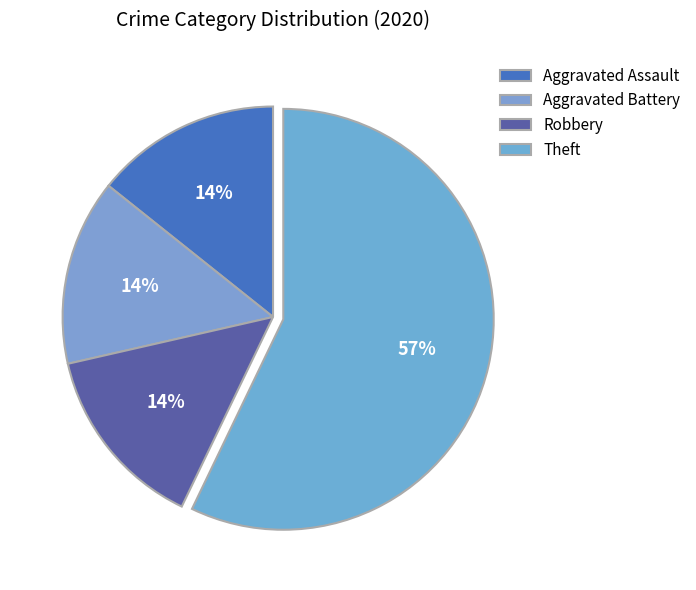

Approximately how many times larger is the value at Aggravated Battery compared to Robbery?

1.0